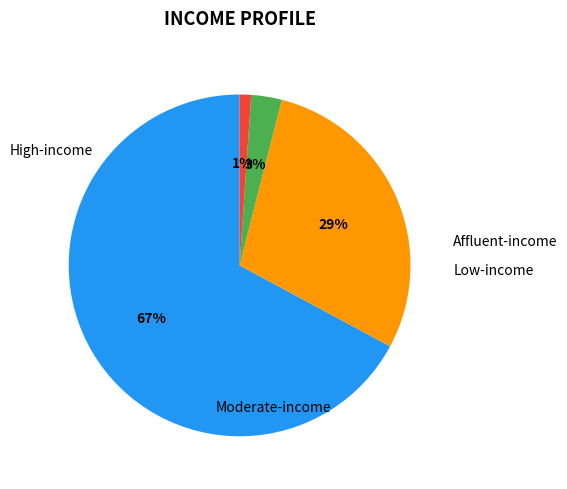

Is there any slice that represents more than half of the pie?

Yes